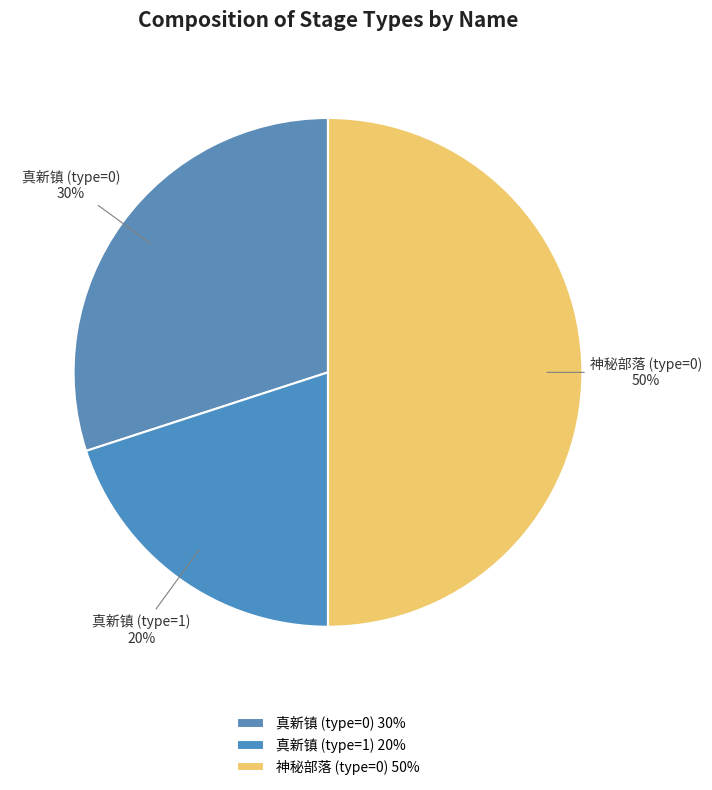

Is 真新镇 (type=1) the majority of the pie?

No